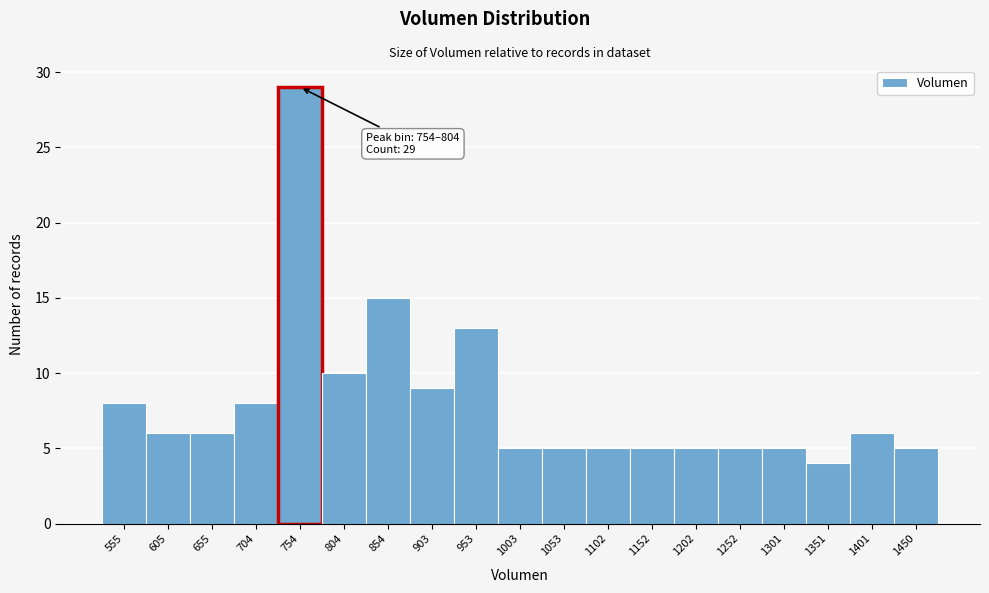

Reading right to left, list all the values displayed in this chart.

5	6	4	5	5	5	5	5	5	5	13	9	15	10	29	8	6	6	8